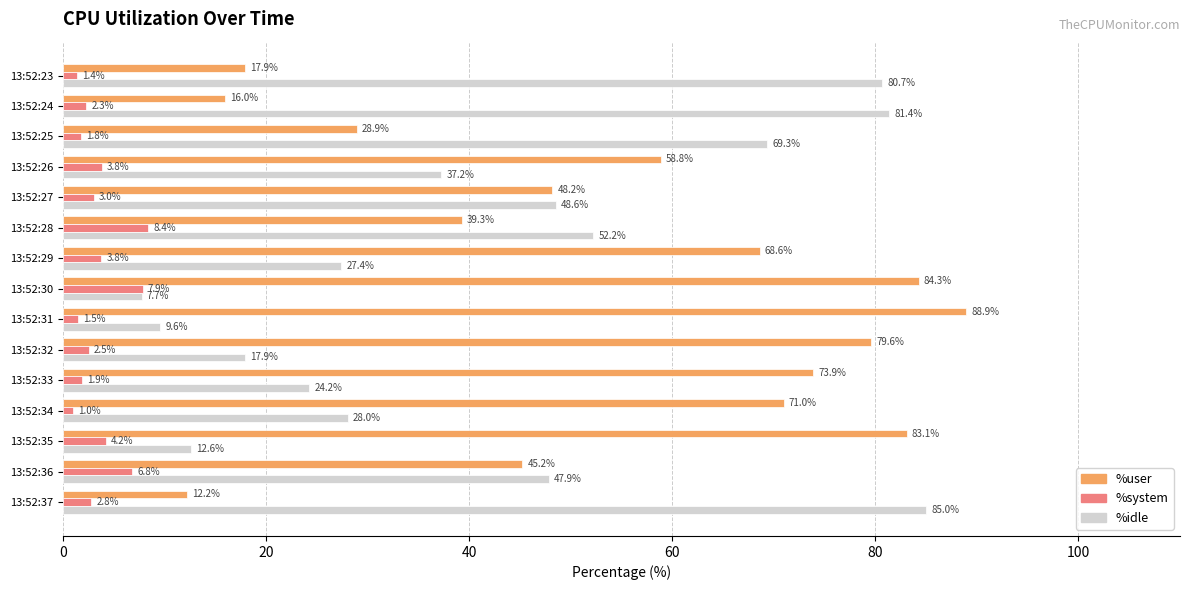

The value of %system at 13:52:36 is 6.8. True or false?

True